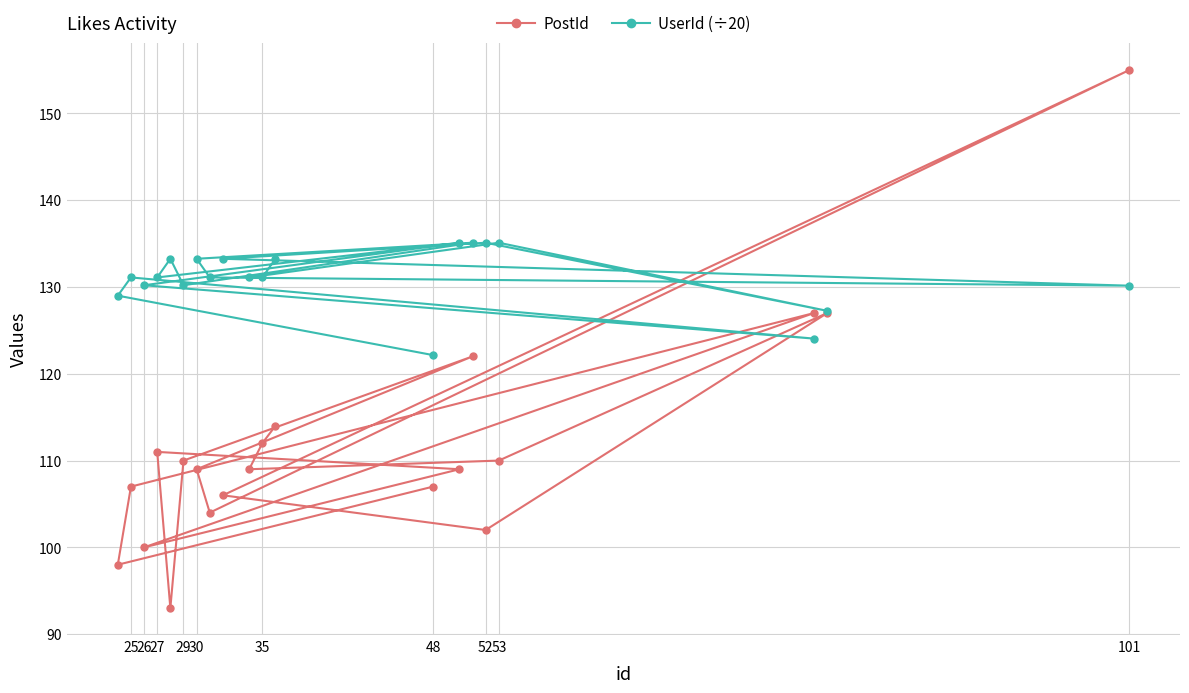

Which series has the largest range (max minus min)?

PostId